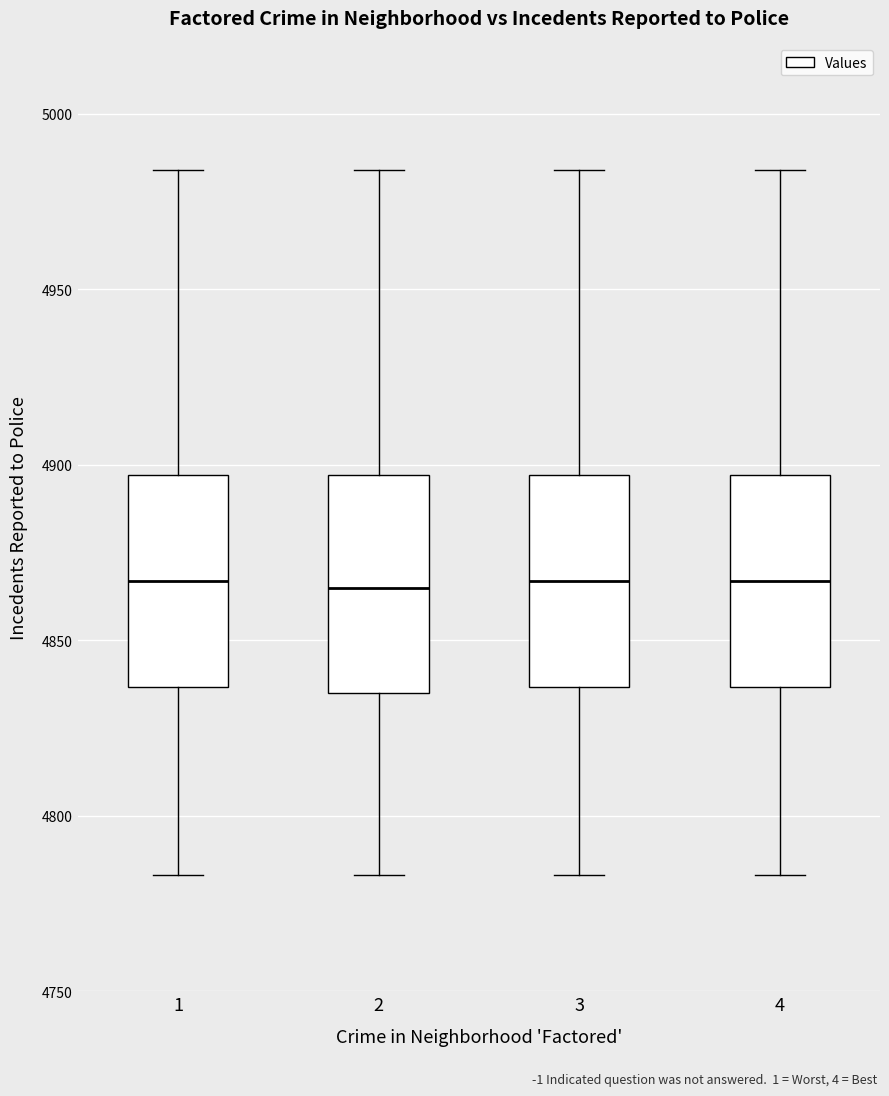

Reading left to right, transcribe this box plot: for each box, give where its median line is, the range the box spans, and where its two whiskers end, as read against the y-axis. The values are not printed on the chart, so give them approximately, as read against the axis.

1: median 4865, box 4835 to 4895, whiskers 4785 to 4985
2: median 4865, box 4835 to 4895, whiskers 4785 to 4985
3: median 4865, box 4835 to 4895, whiskers 4785 to 4985
4: median 4865, box 4835 to 4895, whiskers 4785 to 4985